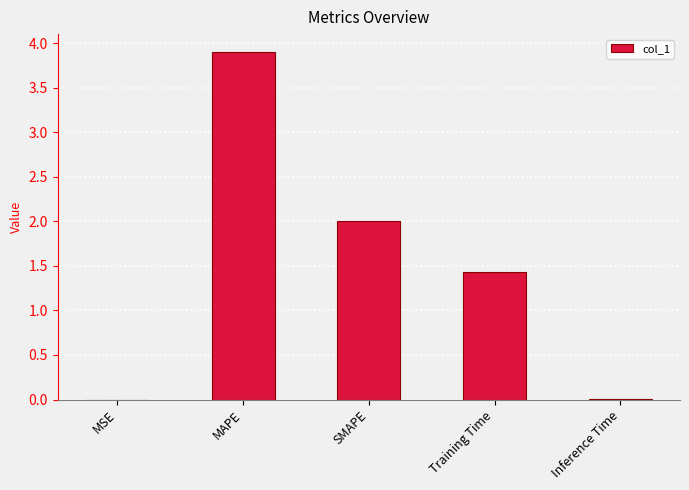

What is the change in value from SMAPE to Training Time?

-0.6